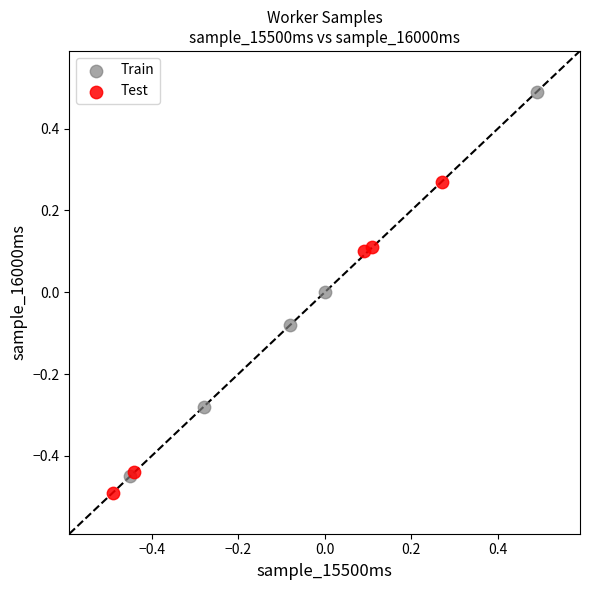

Which series contains the lowest Y value?

Test